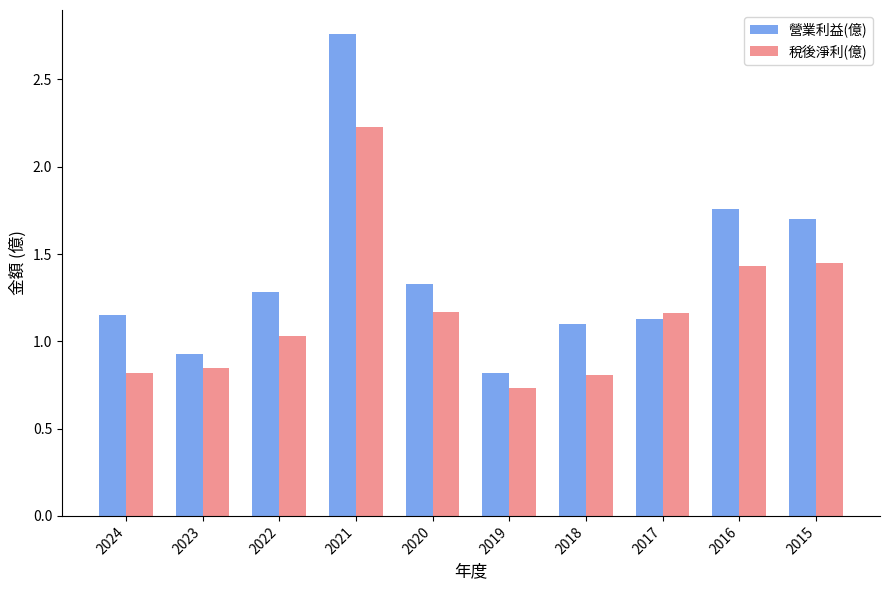

At which label is 營業利益(億) closest to 1?

2023